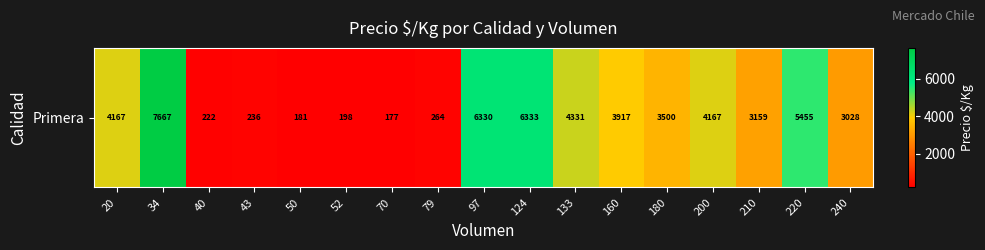

Reading right to left, what are all the values shown in this chart?

3028	5455	3159	4167	3500	3917	4331	6333	6330	264	177	198	181	236	222	7667	4167